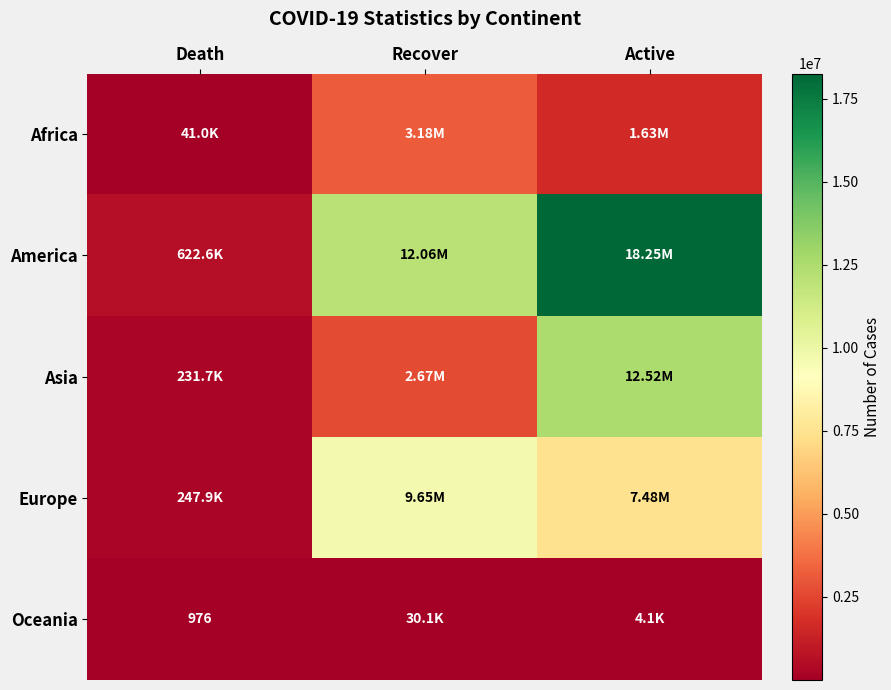

What is the sum of all America values?

30938623